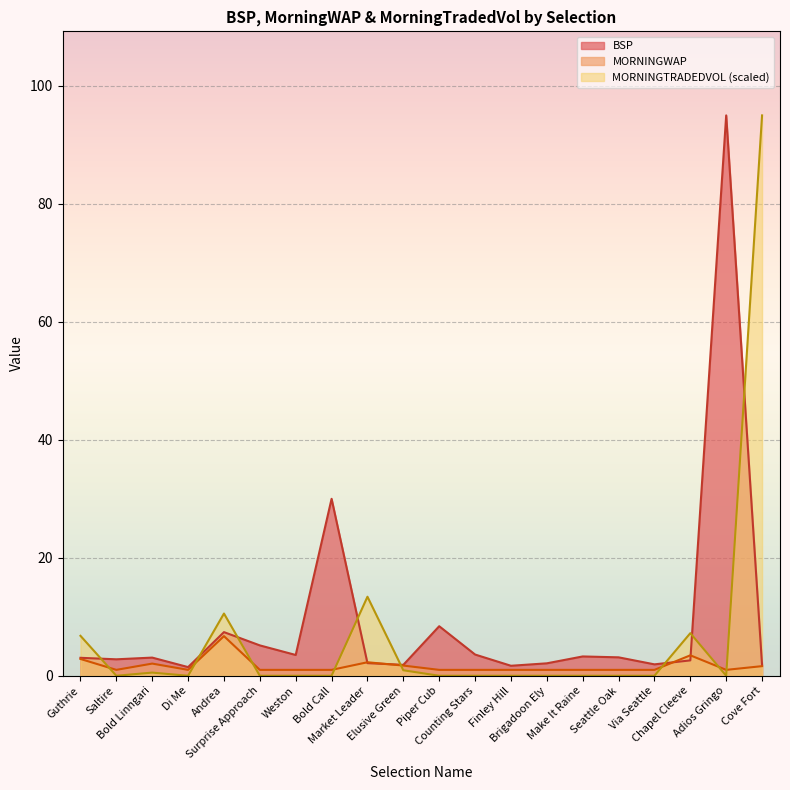

What is the label of the 13th point from the left?

Finley Hill